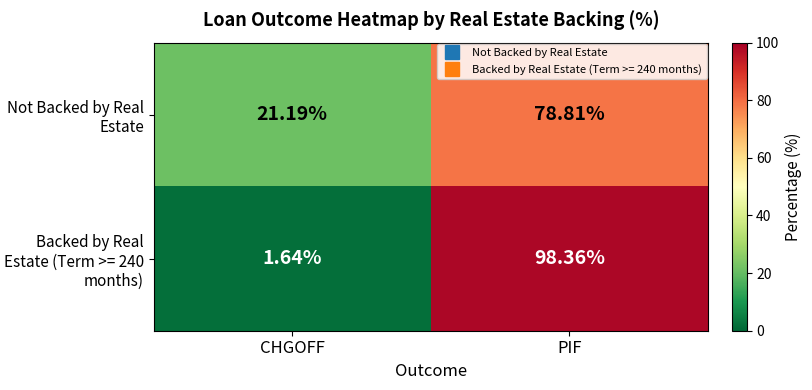

Between CHGOFF and PIF, which series saw the biggest shift?

Backed by Real Estate (Term >= 240 months)